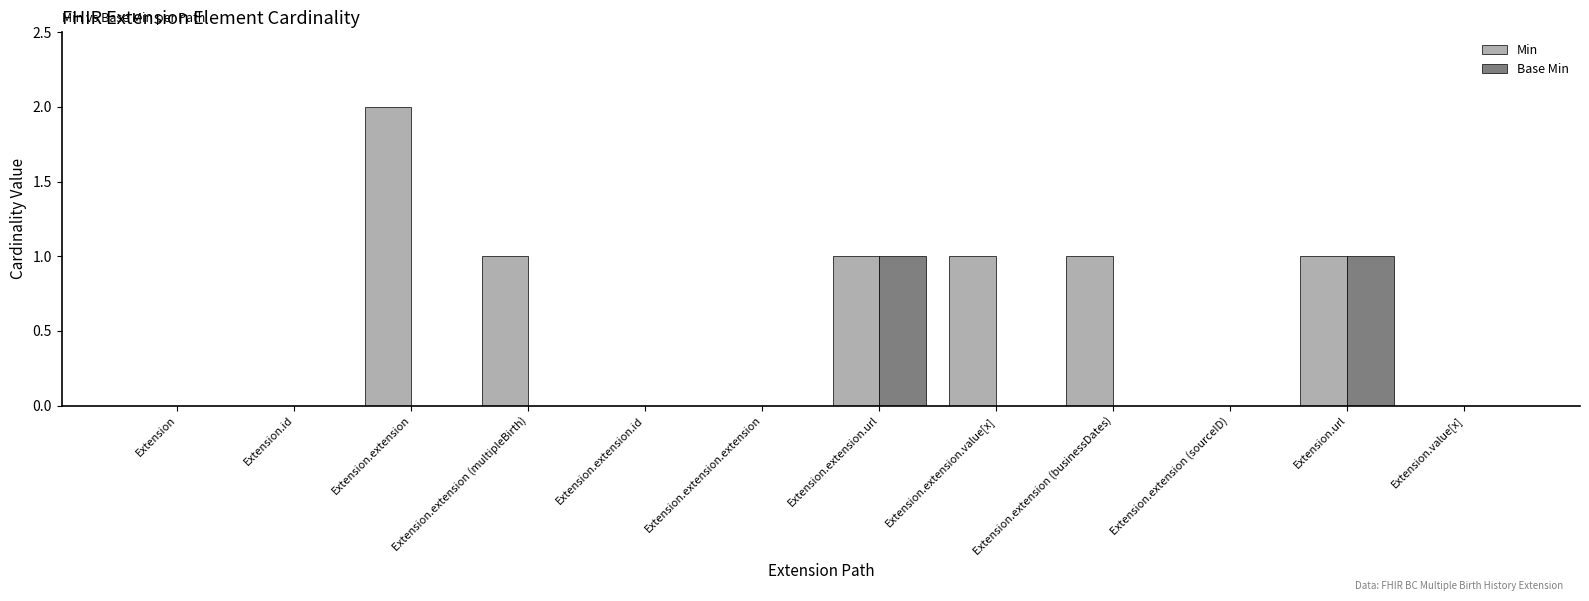

Are the bars grouped side by side (vs. stacked)?

Yes